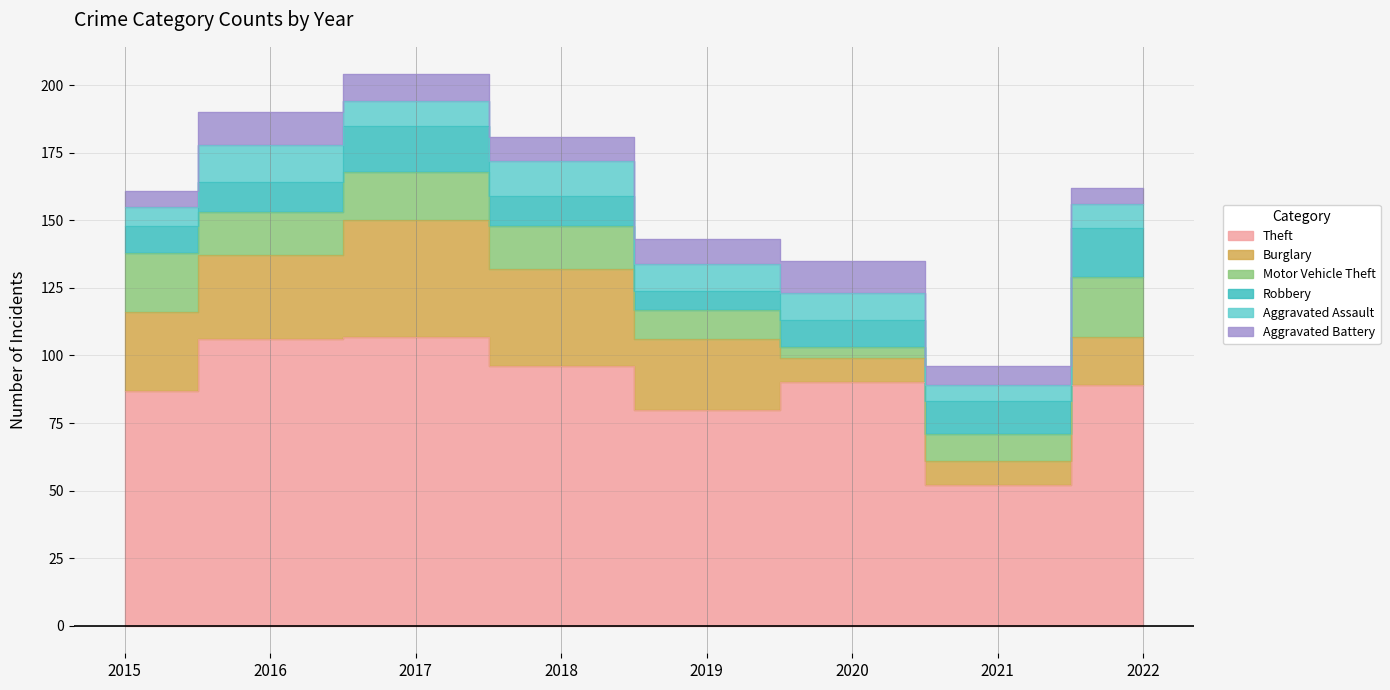

Where is the first local maximum for Aggravated Battery?

2016